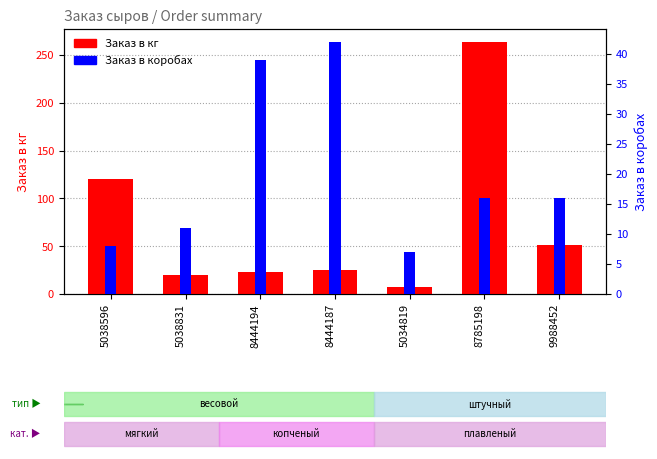

Which category has the highest value across all series?

8785198